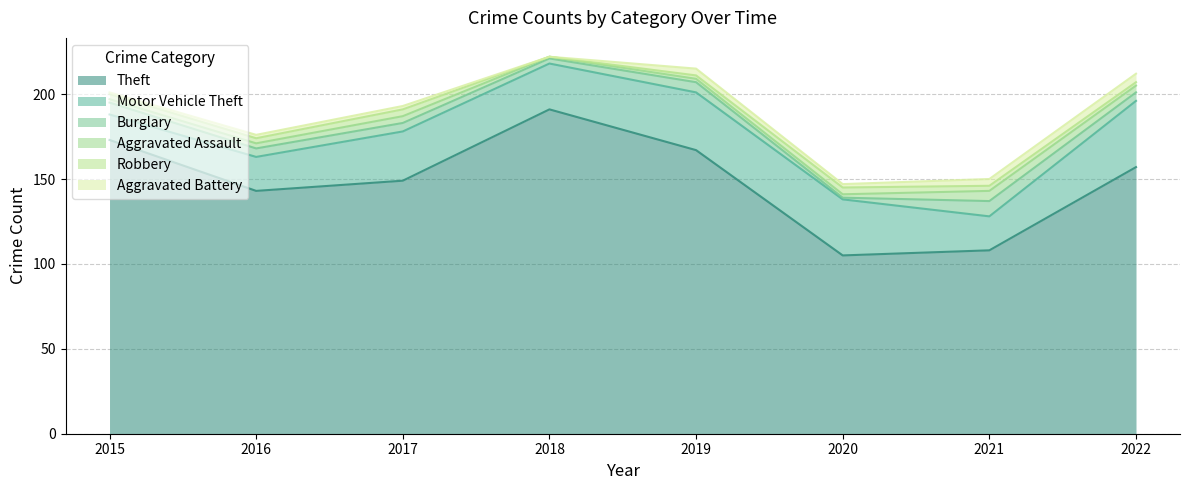

Is it true that Burglary equals 5 at 2022?

True